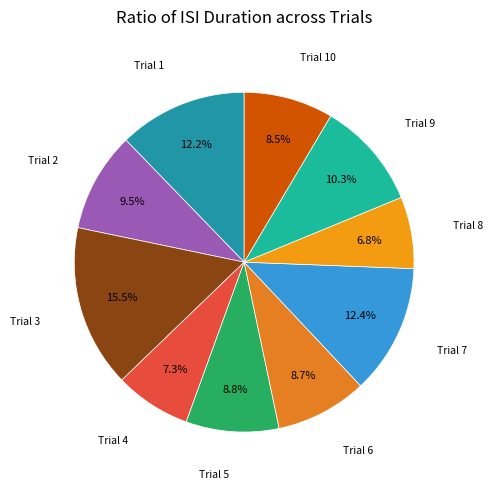

Which category has the biggest portion of the pie?

Trial 3